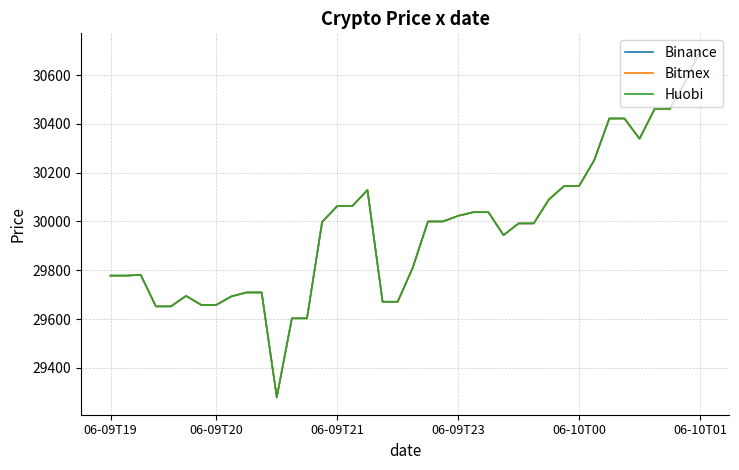

At which label does Huobi first exceed 29998?

06-09T21